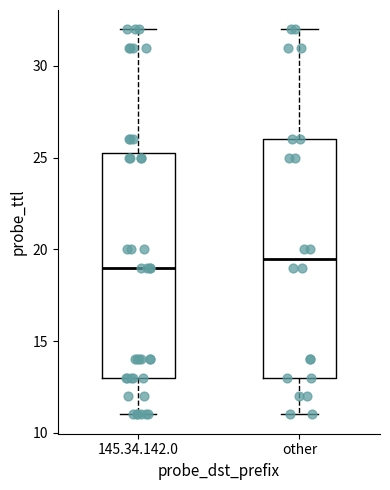

Which box is the tallest, from its lower edge to its upper edge?

other